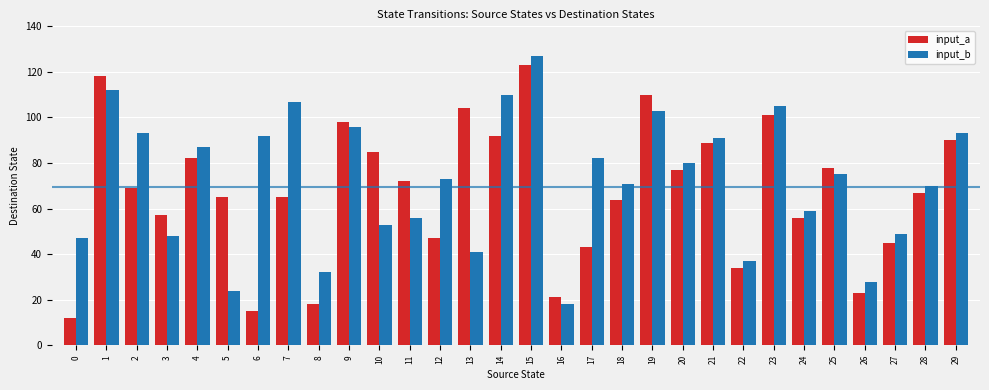

At which label does input_b first exceed 75?

1